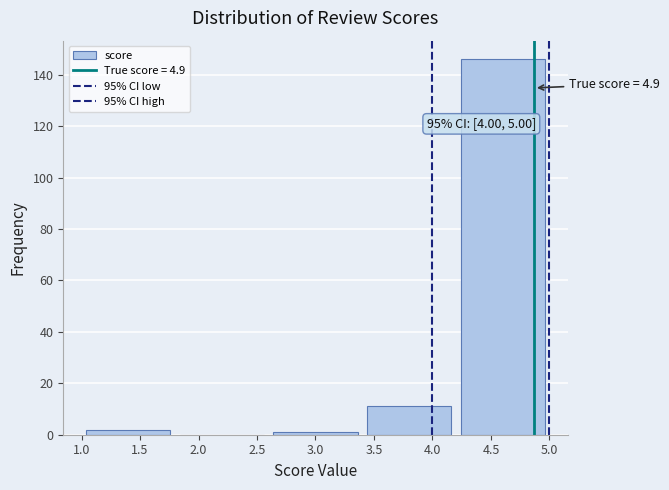

Which range on the x-axis has the tallest bar?

4.2 to 5.0